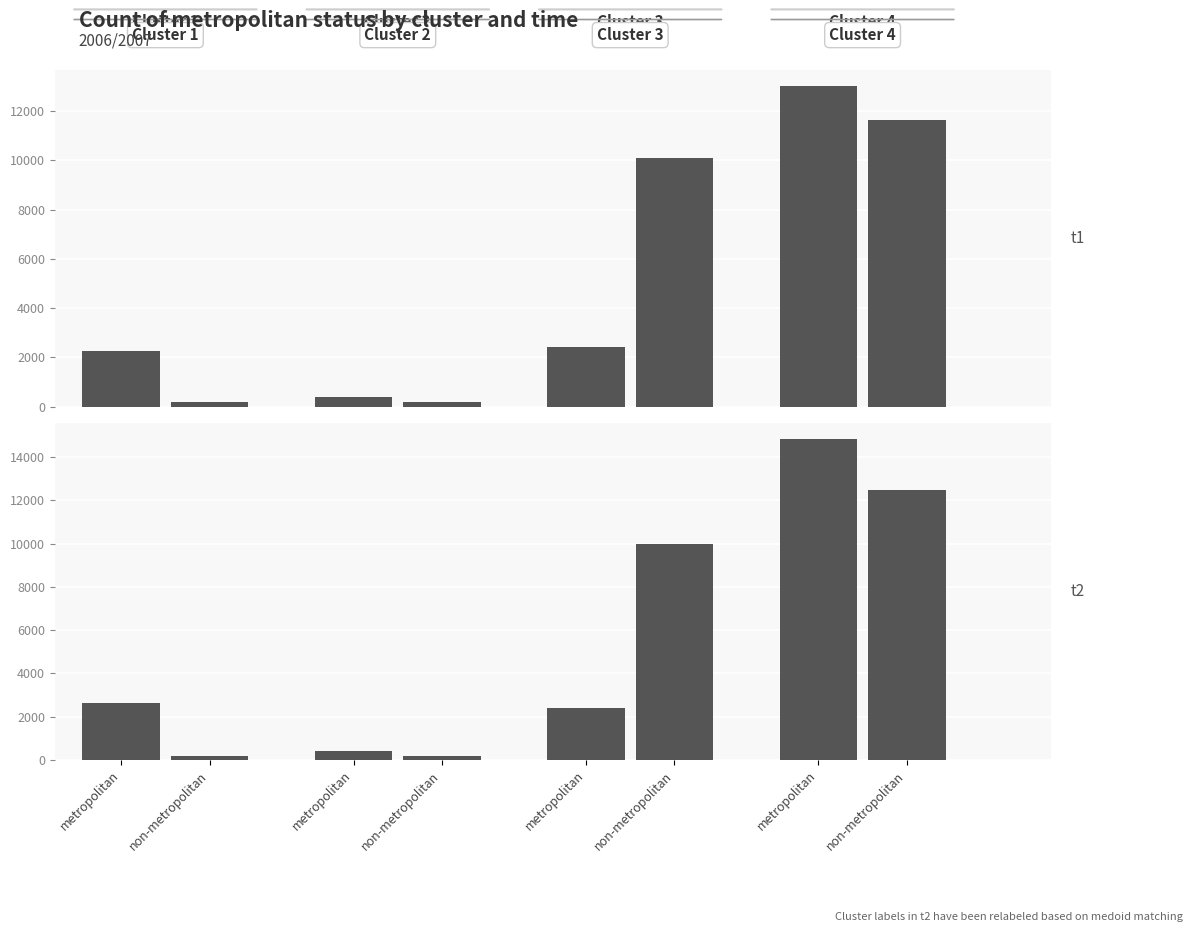

What is the difference between the second highest and minimum values in the metropolitan series?

2217